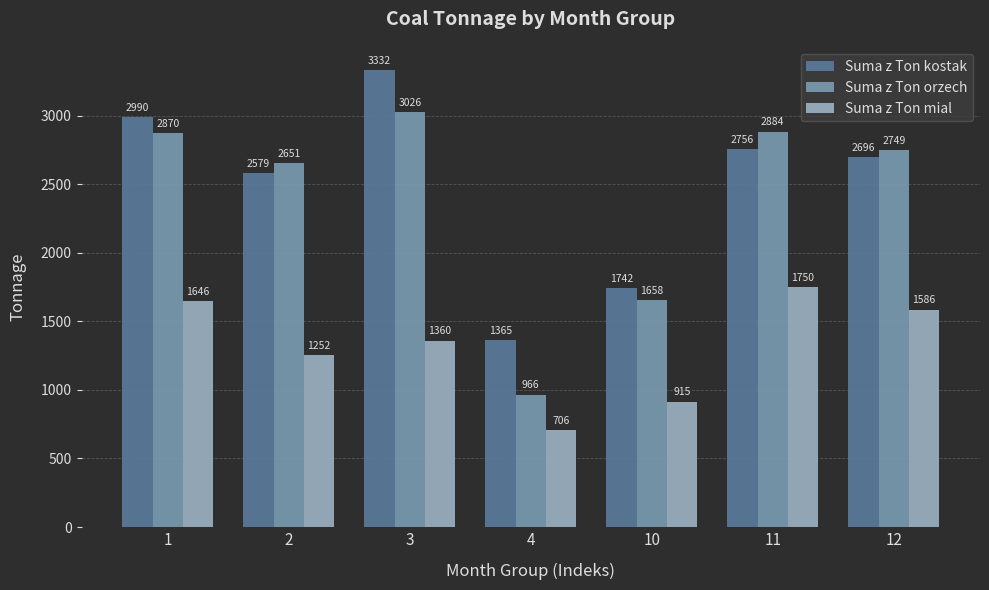

Rank the series at 1 from lowest to highest value.

Suma z Ton mial, Suma z Ton orzech, Suma z Ton kostak